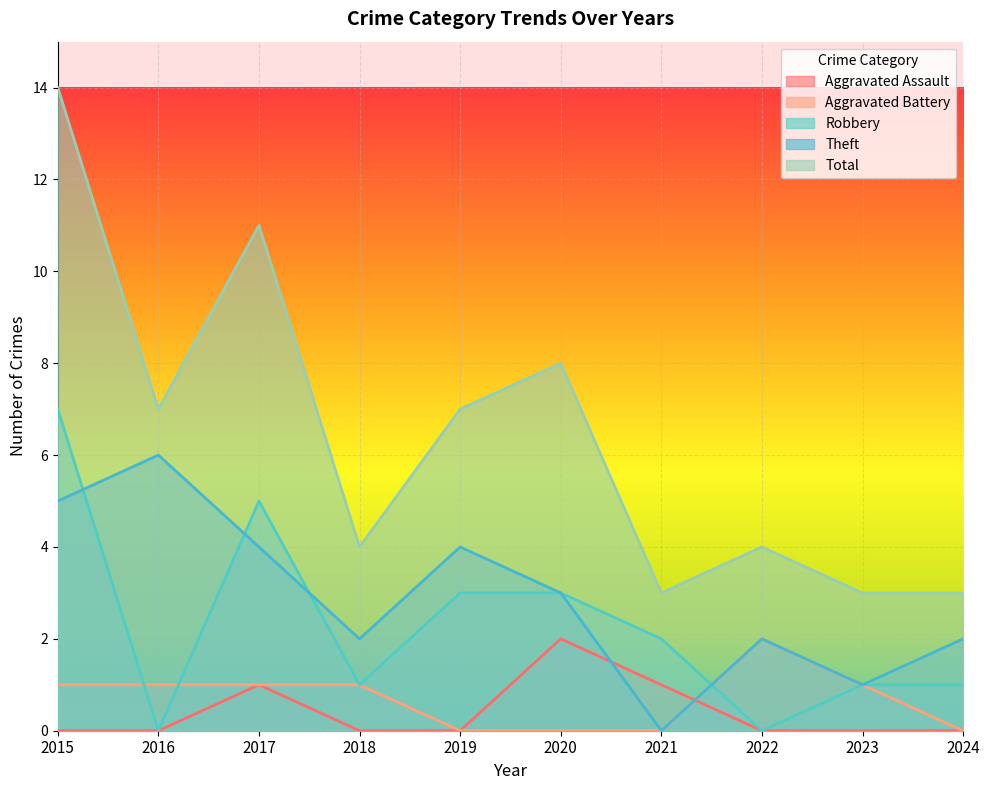

How many values in Aggravated Battery are above zero?

6